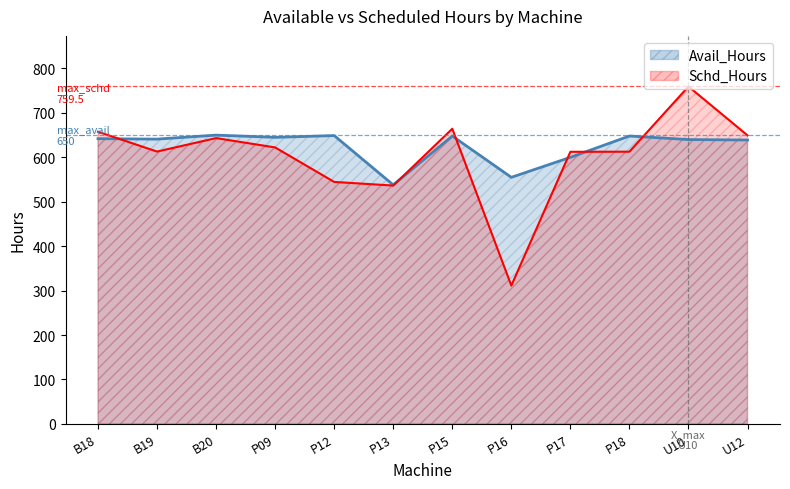

How many data points in Schd_Hours are less than 622?

6